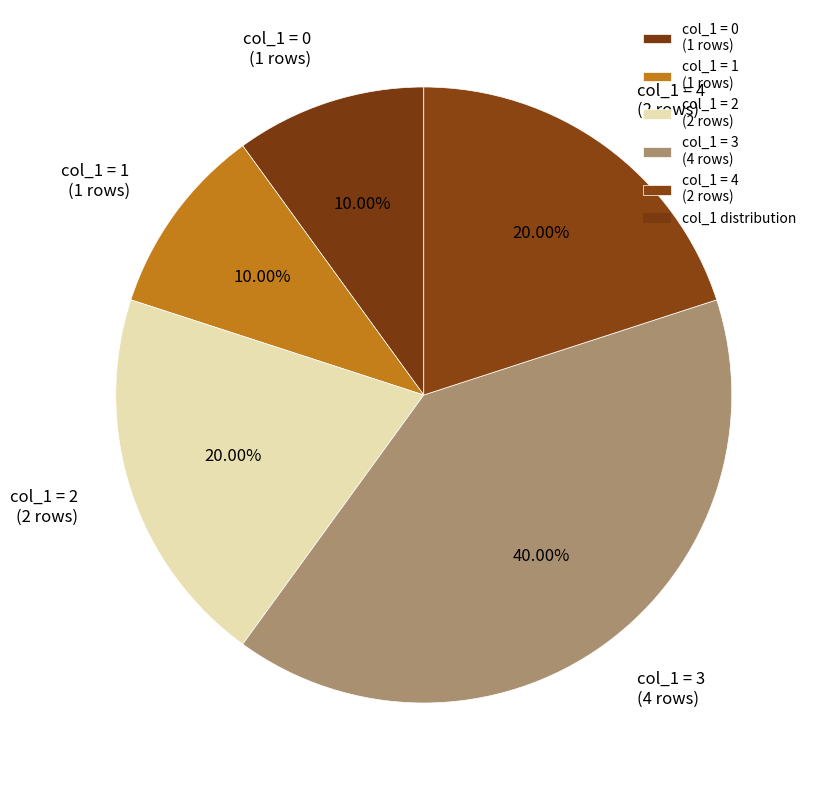

Combined, do col_1 = 4 (2 rows) and col_1 = 2 (2 rows) account for over 50%?

No